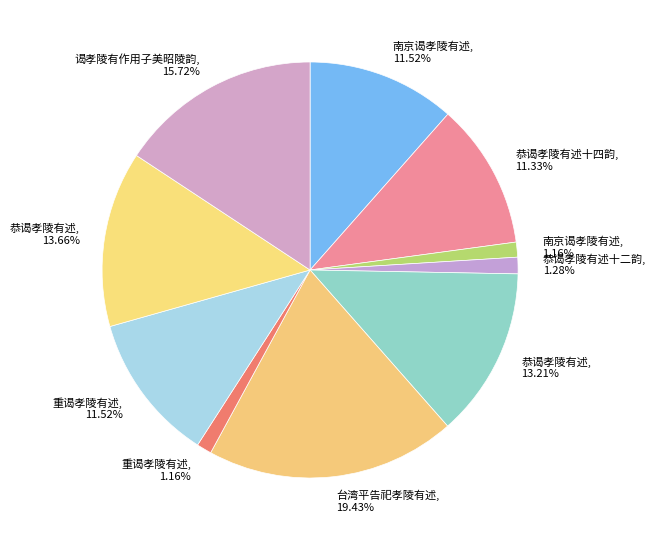

Is there a majority slice in this chart?

No